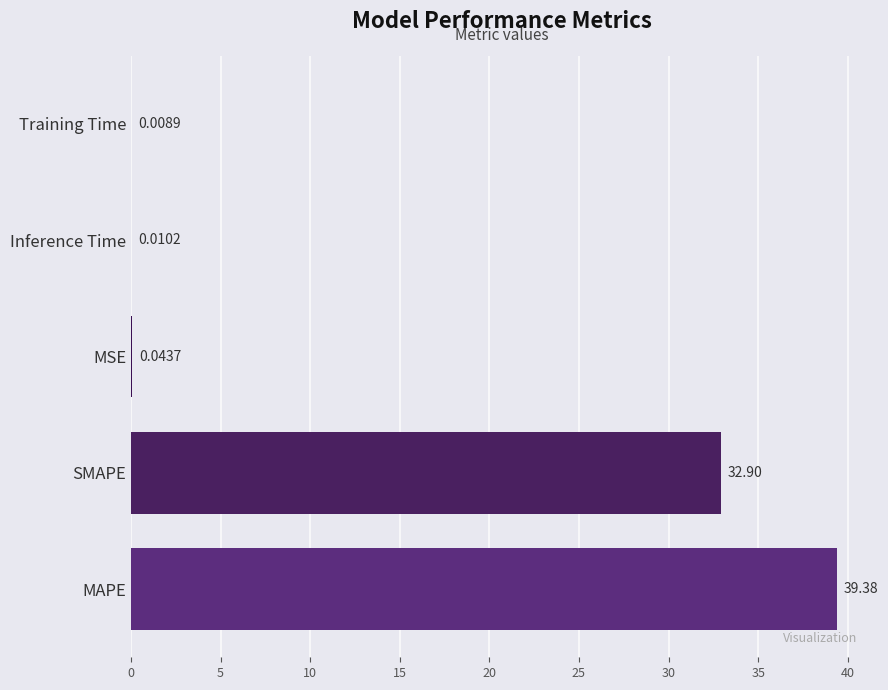

What is the sum of all values?

72.3